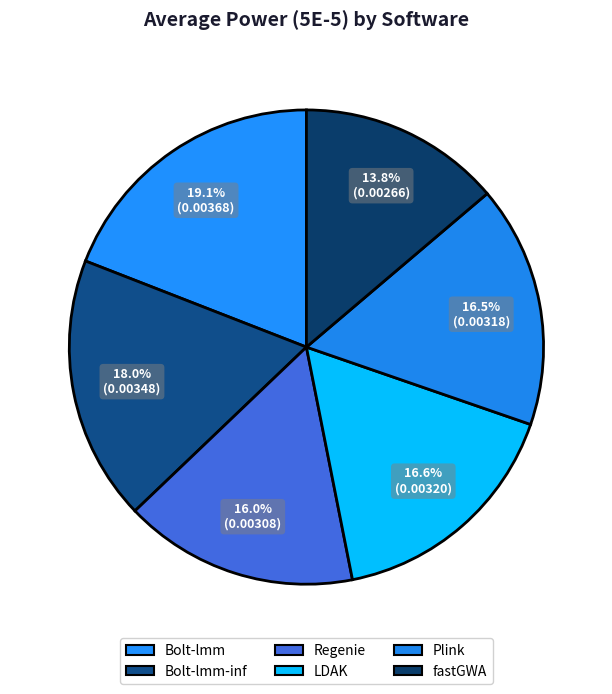

How many slices are in this pie chart?

6